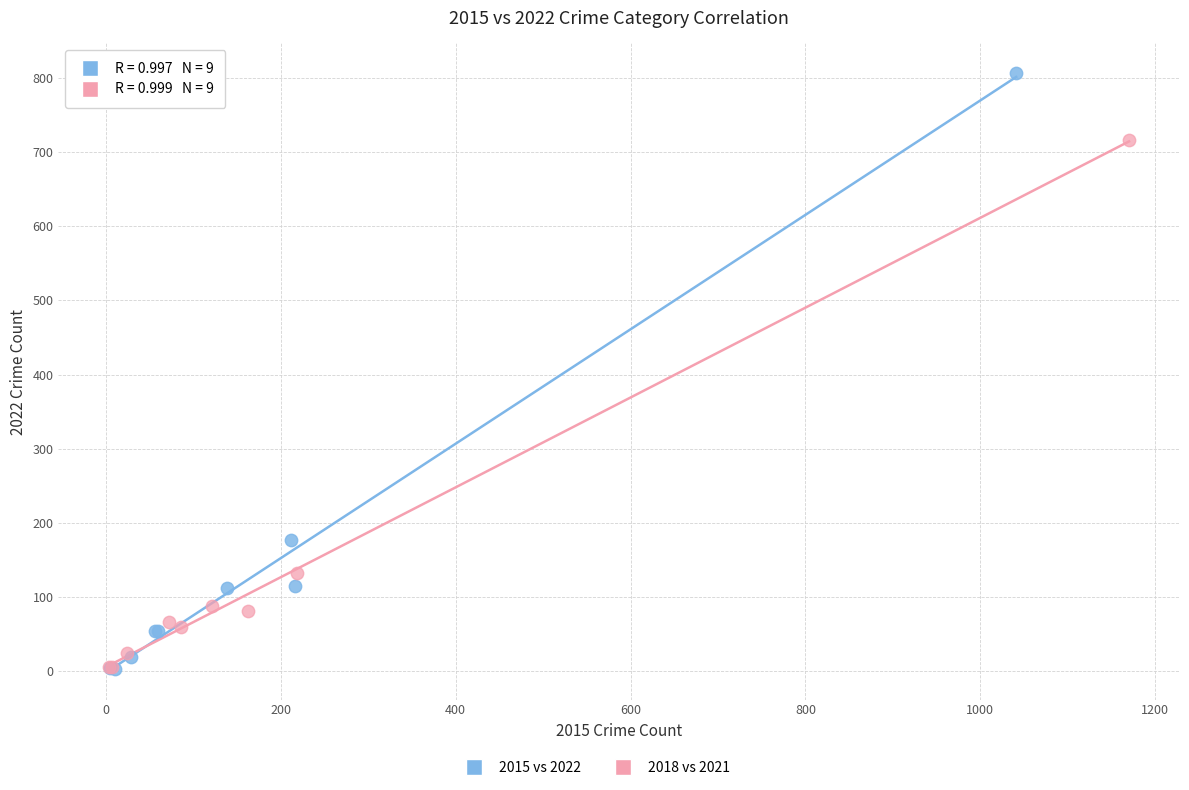

Which series contains the highest Y value?

2015 vs 2022